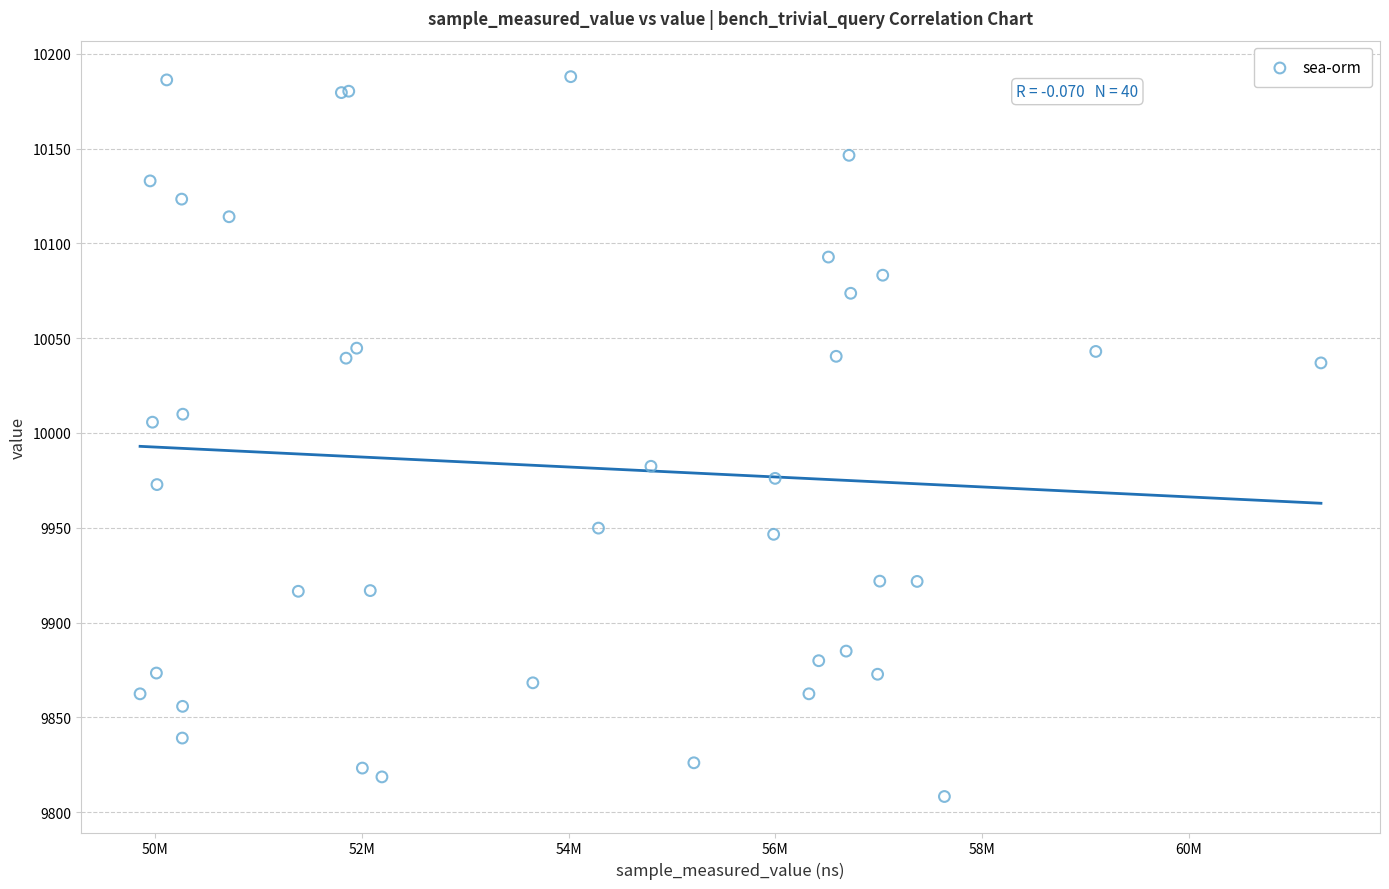

What Y value in the scatter plot is closest to 9998?

10005.7